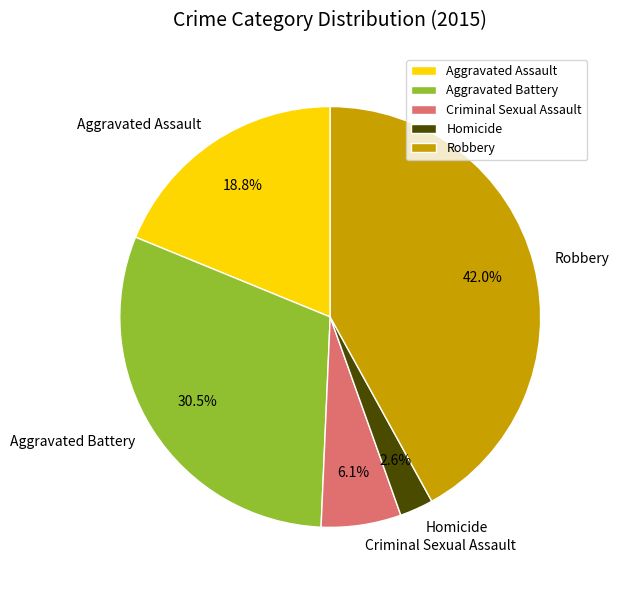

Is it true that Robbery is 42% of the pie?

True